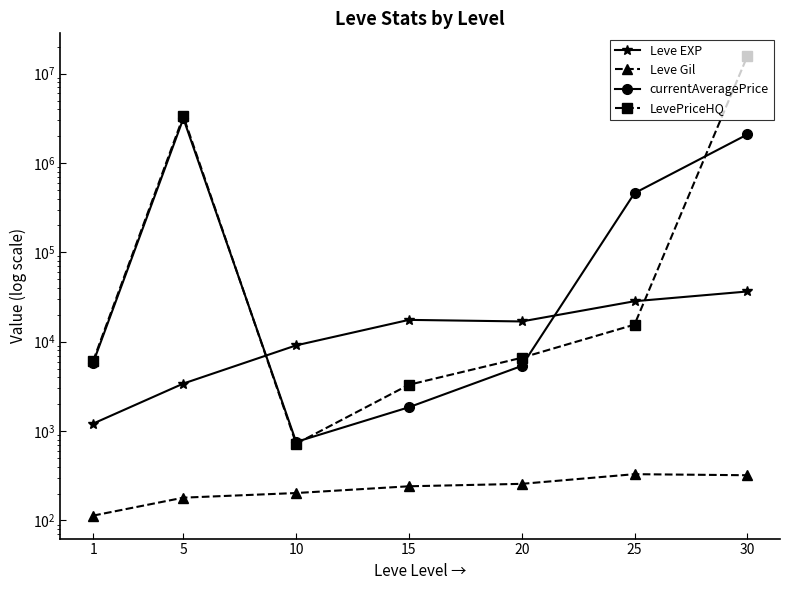

At which label does Leve Gil first exceed 241?

15